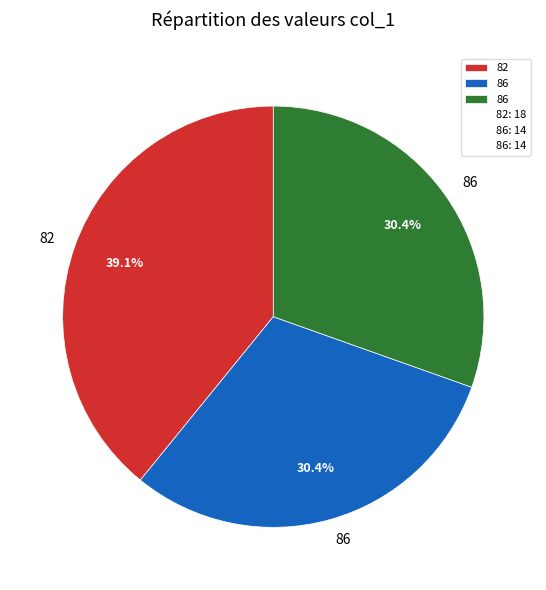

How many segments does this pie chart have?

3